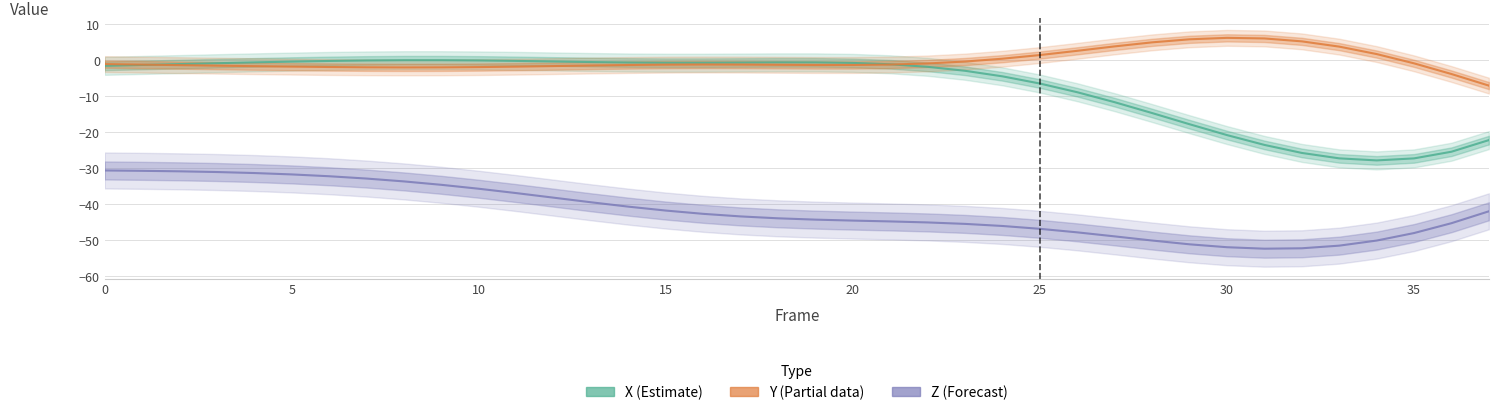

Does the chart display data point markers on the line(s)?

No